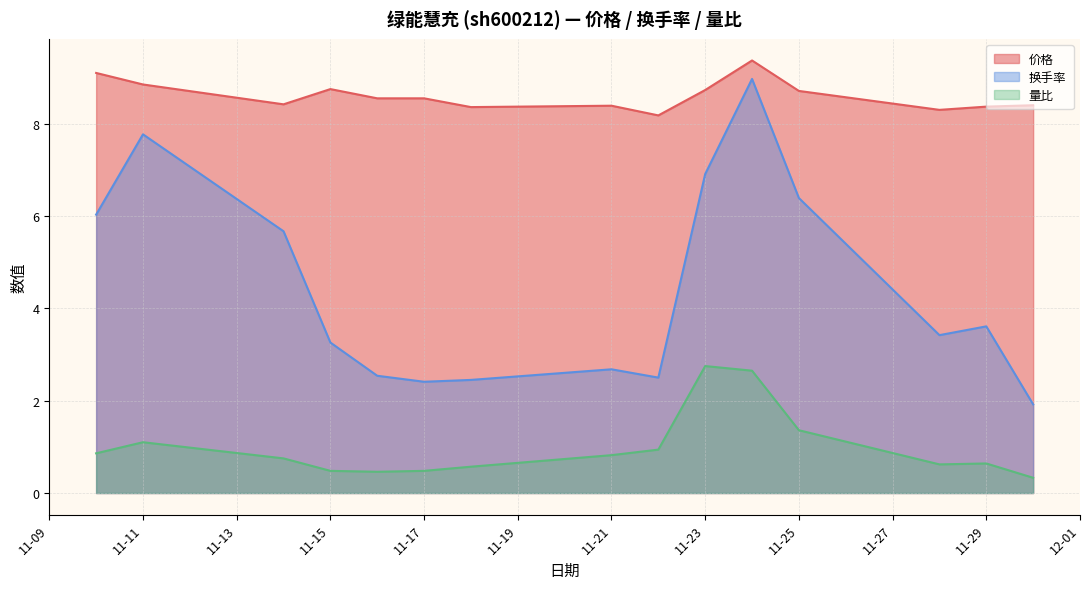

At which label is 量比 closest to 1?

2022-11-22